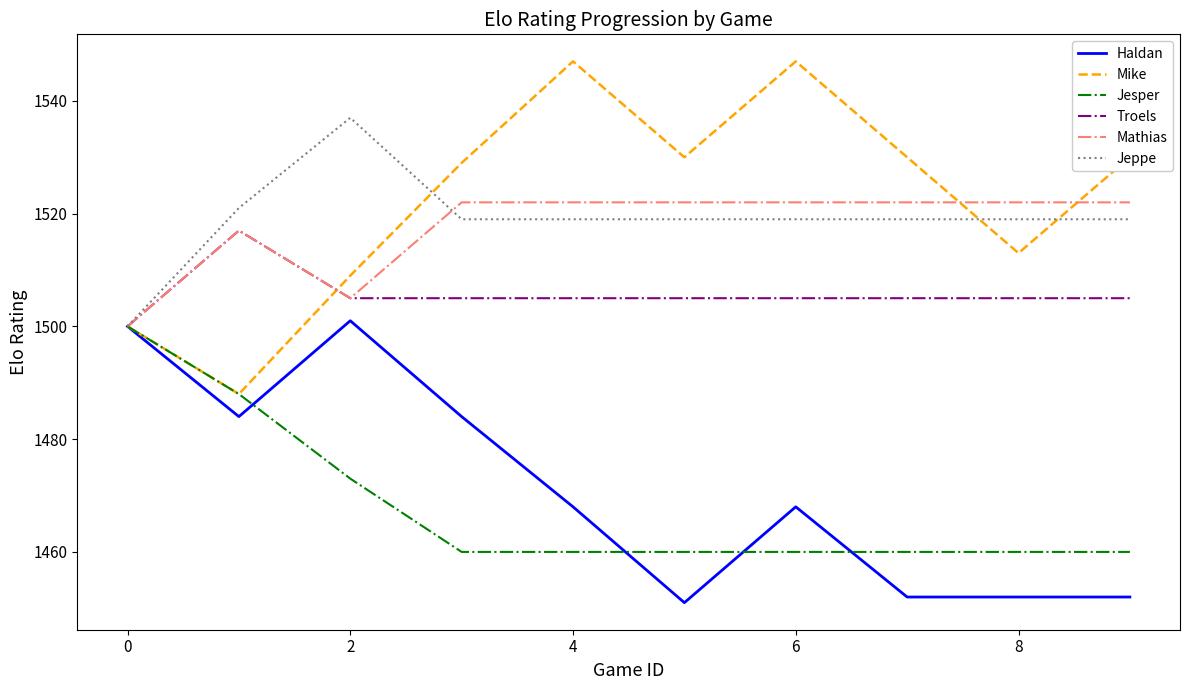

Which series has the largest range (max minus min)?

Mike